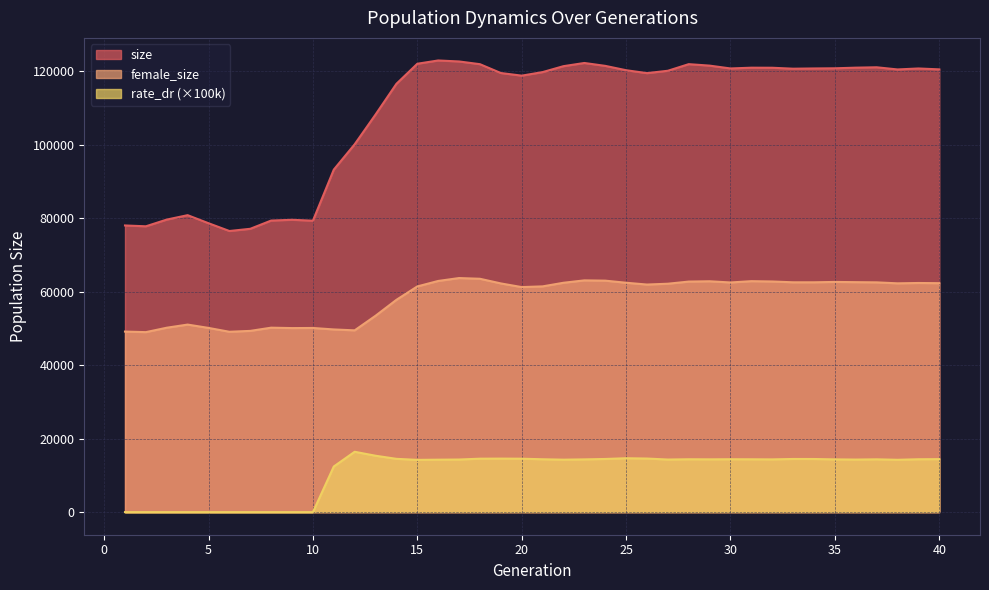

At how many categories does at least one series exceed 22463?

40